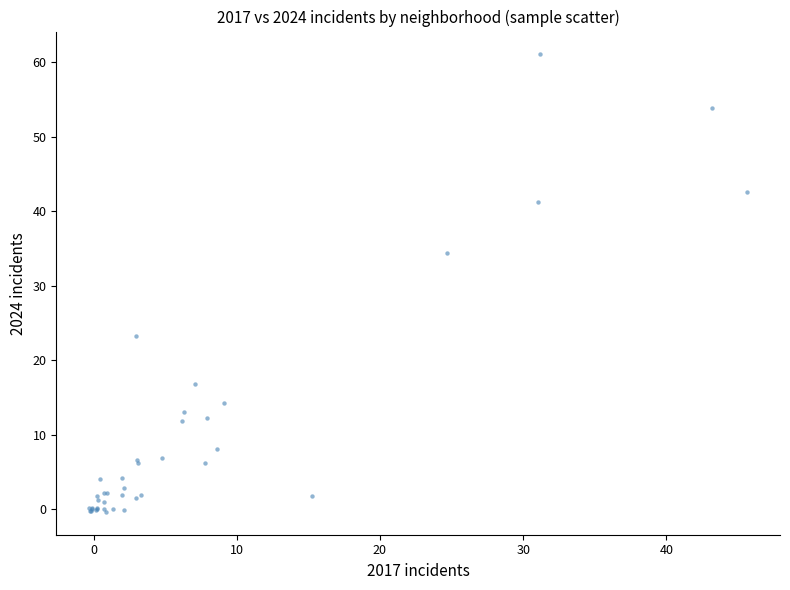

What Y value in the scatter plot is closest to 30?

34.4